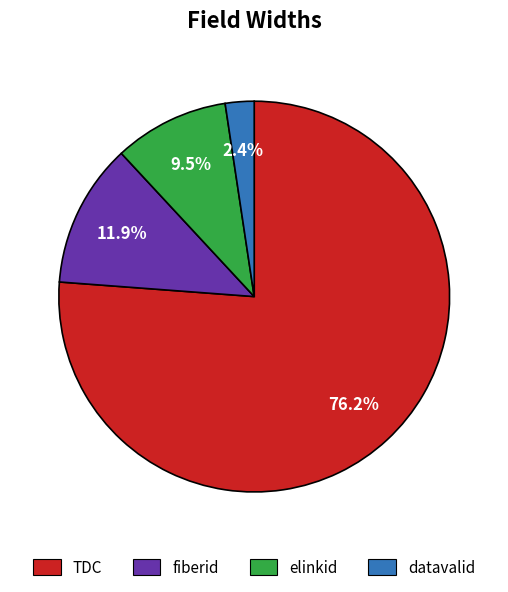

Is there a majority slice in this chart?

Yes